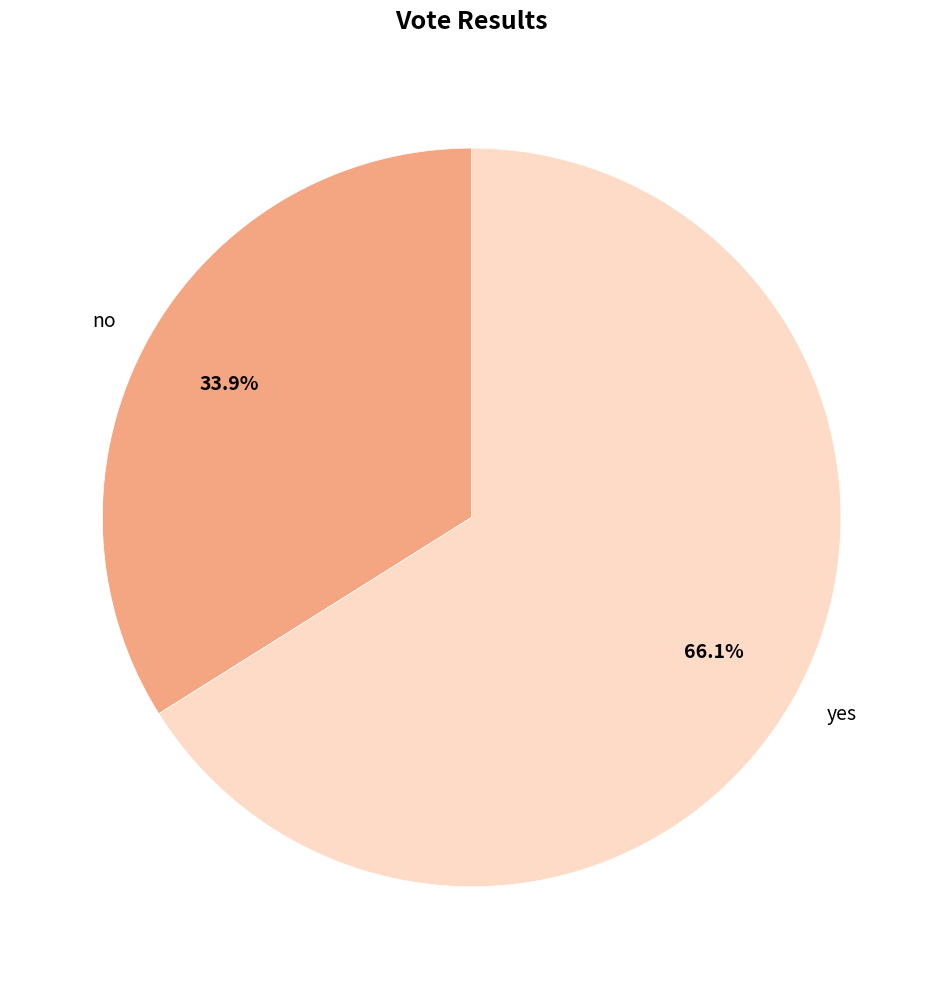

The yes slice represents 66% of the pie. True or false?

True